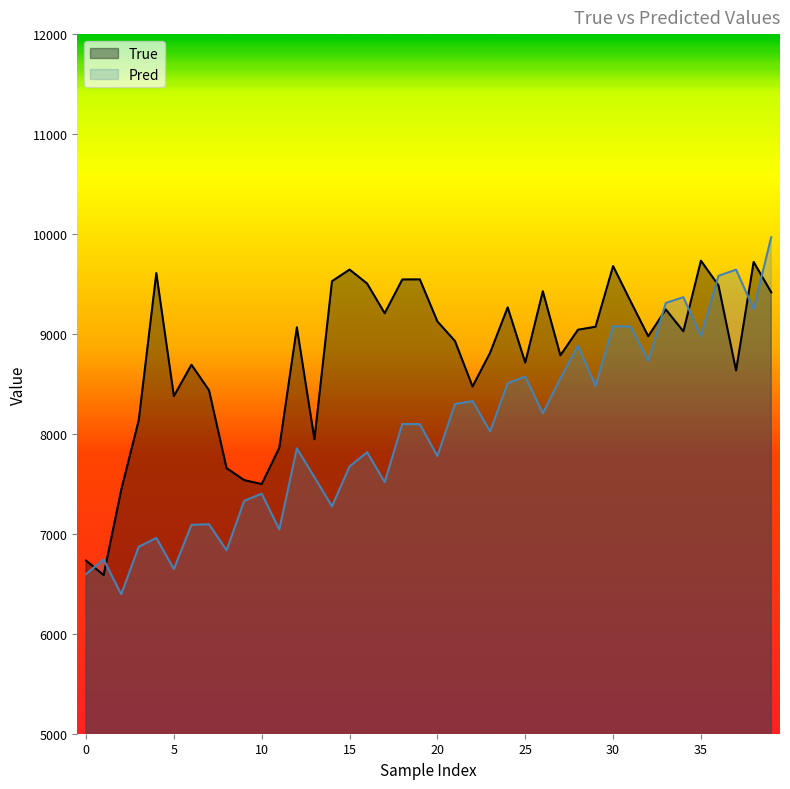

True or false: Pred has a value of 8025.5 at 23.

True